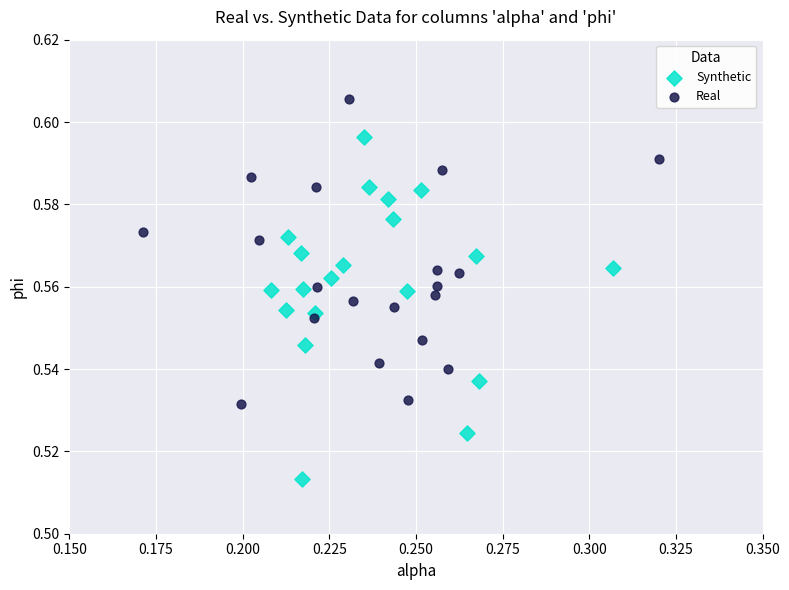

Which series has the largest Y range (max minus min)?

Synthetic